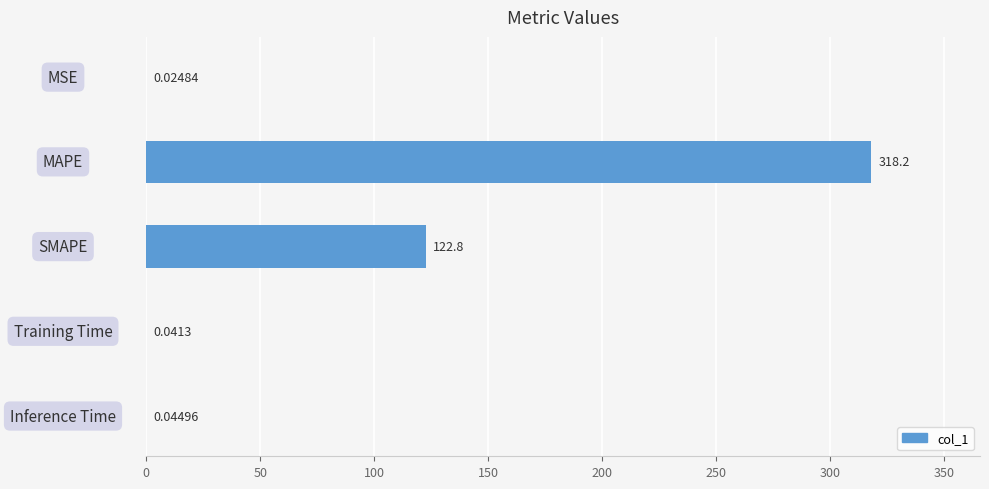

What is the change in value from MSE to SMAPE?

+122.8